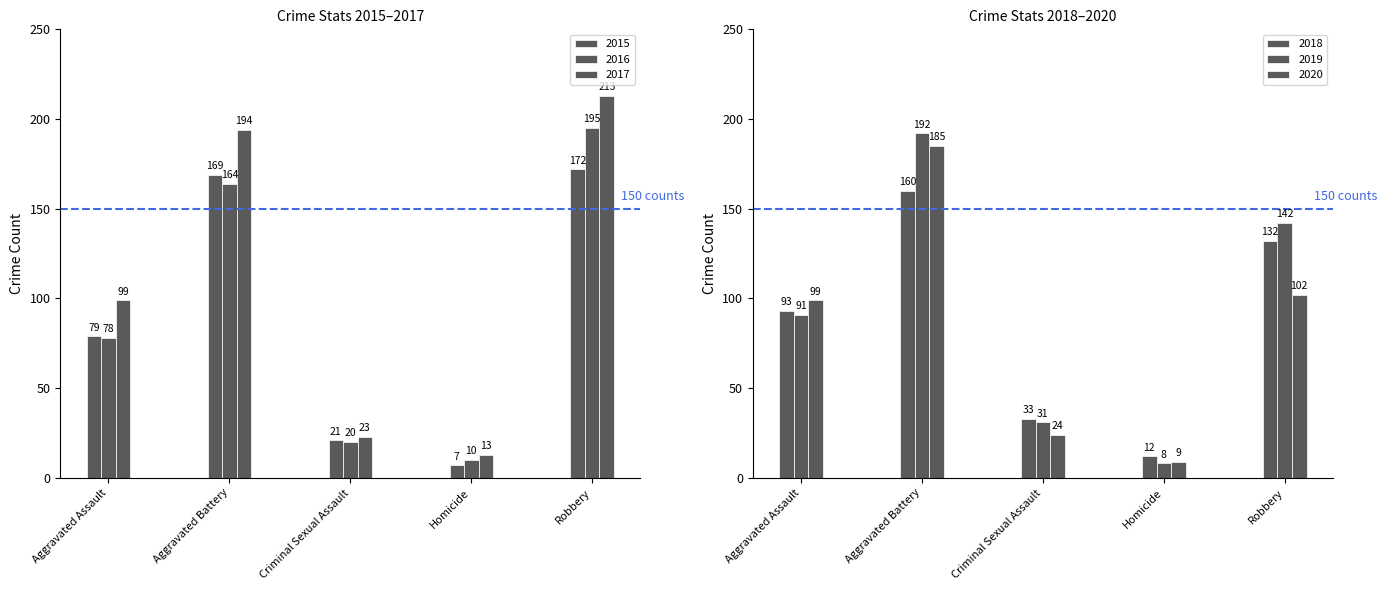

Where does the 2017 series first go above 99?

Aggravated Battery